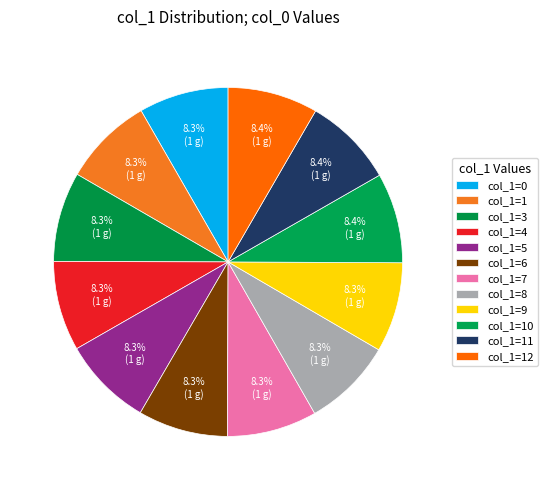

Count the number of slices in the pie.

12